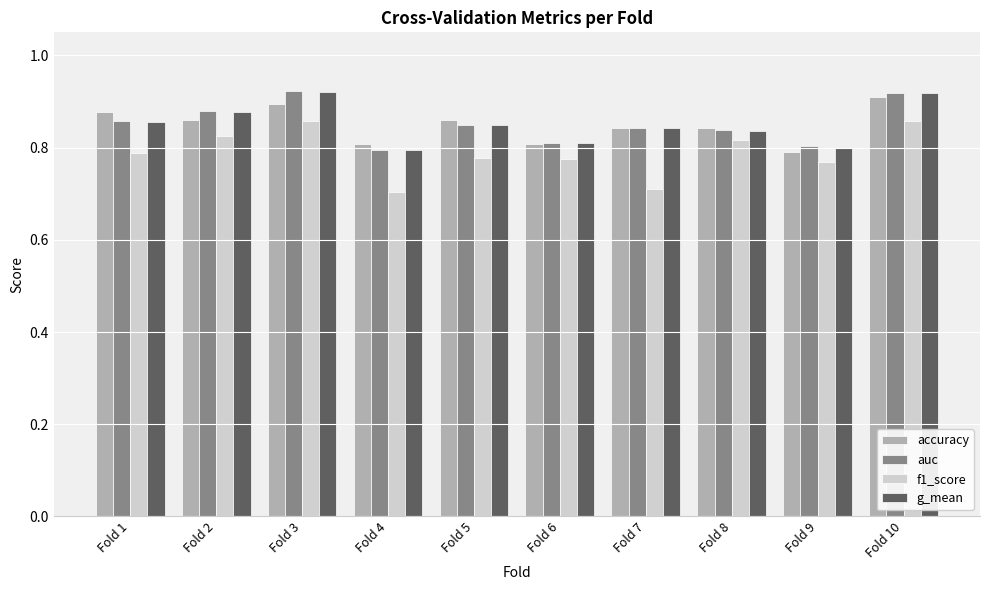

What is the total value across all series at Fold 9?

3.2